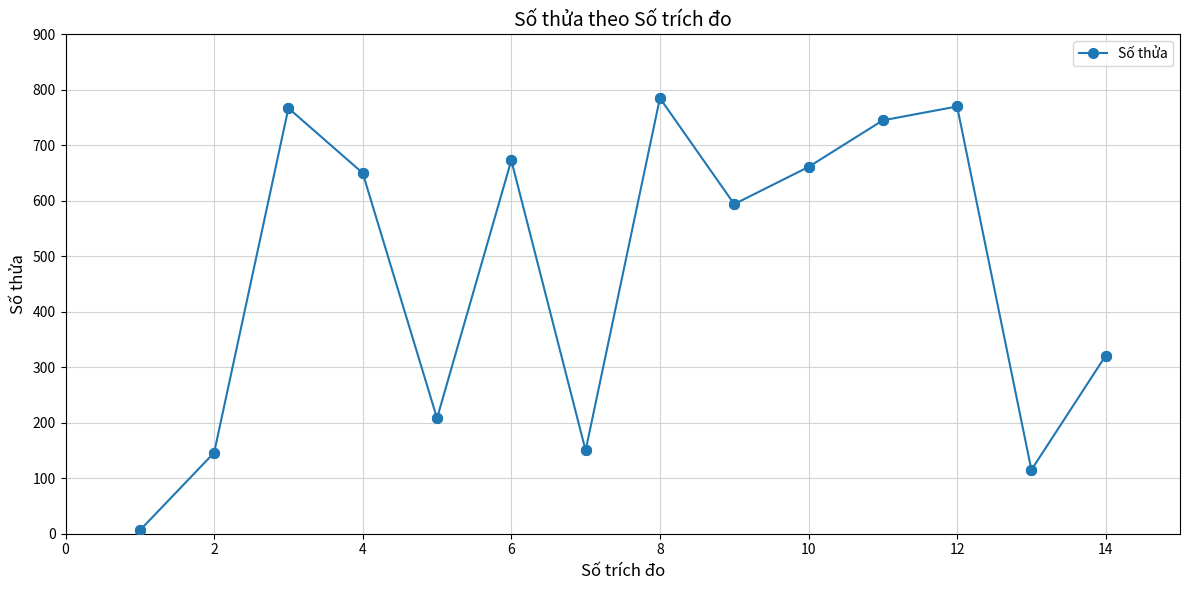

What is the difference between the maximum and minimum values?

779